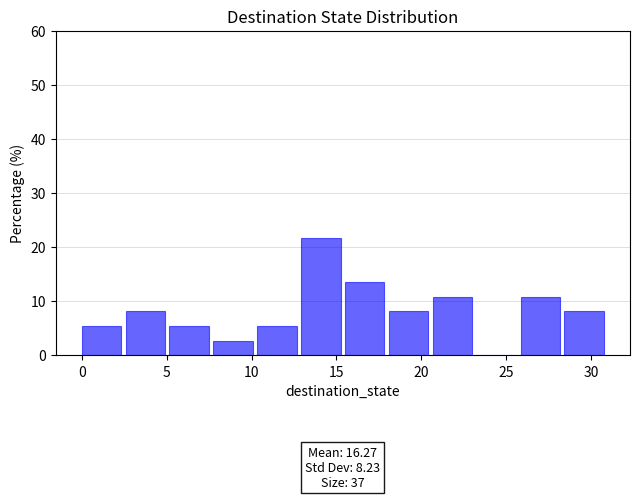

Which range on the x-axis has the tallest bar?

13.0 to 15.5